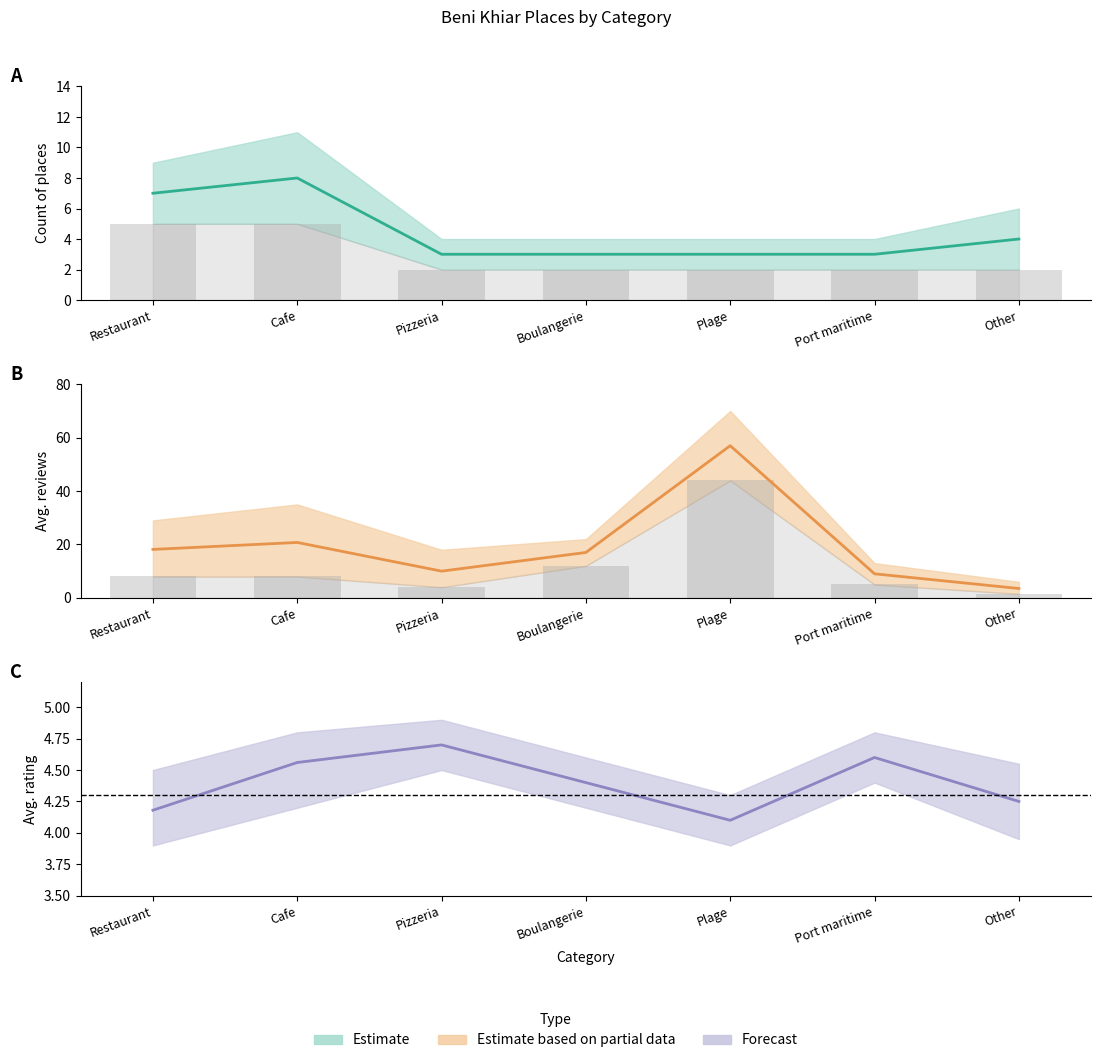

What is the approximate value of avg_rating at Boulangerie?

4.4